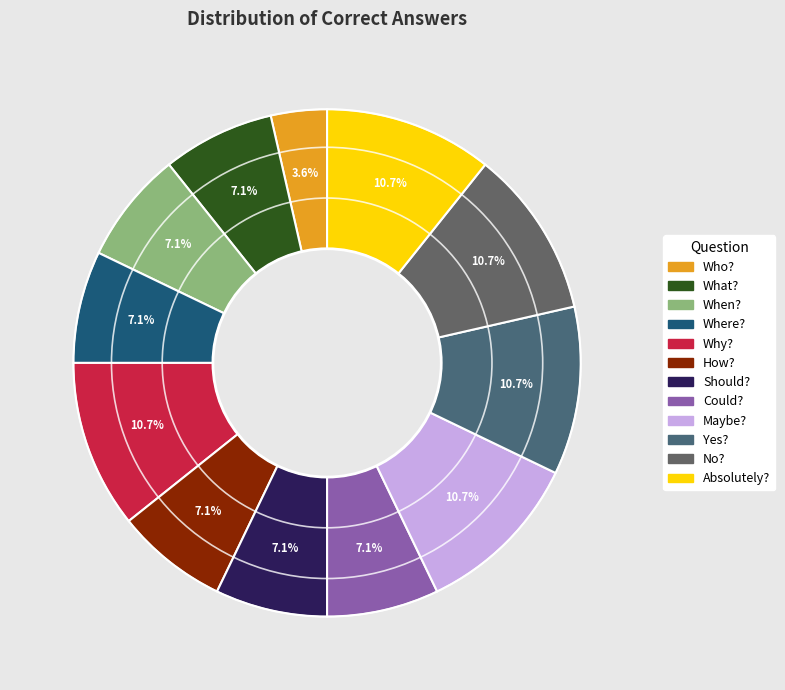

What percentage is the Yes? slice, to the nearest percent?

11%